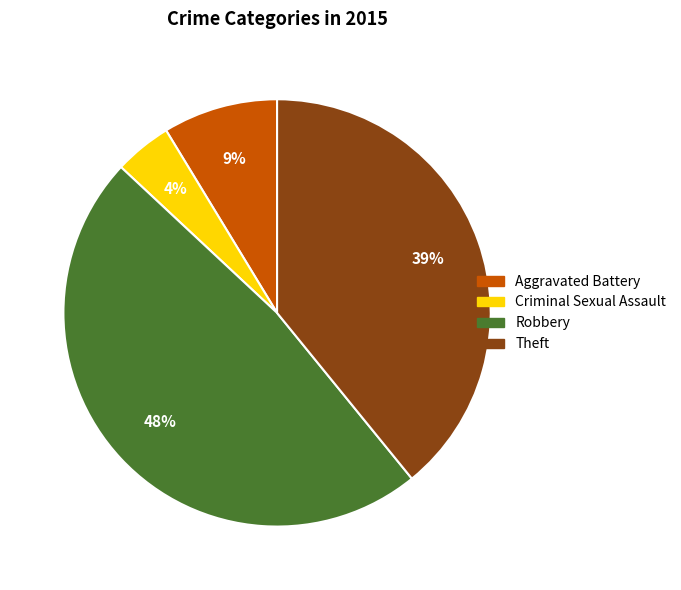

How many slices are in this pie chart?

4